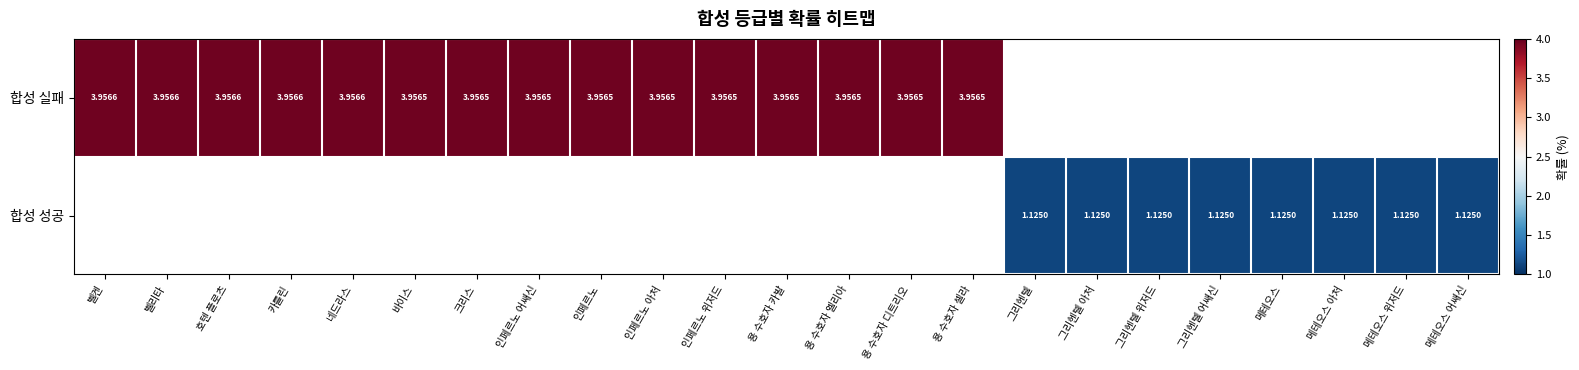

List the series in order of their overall mean, highest first.

합성 실패, 합성 성공